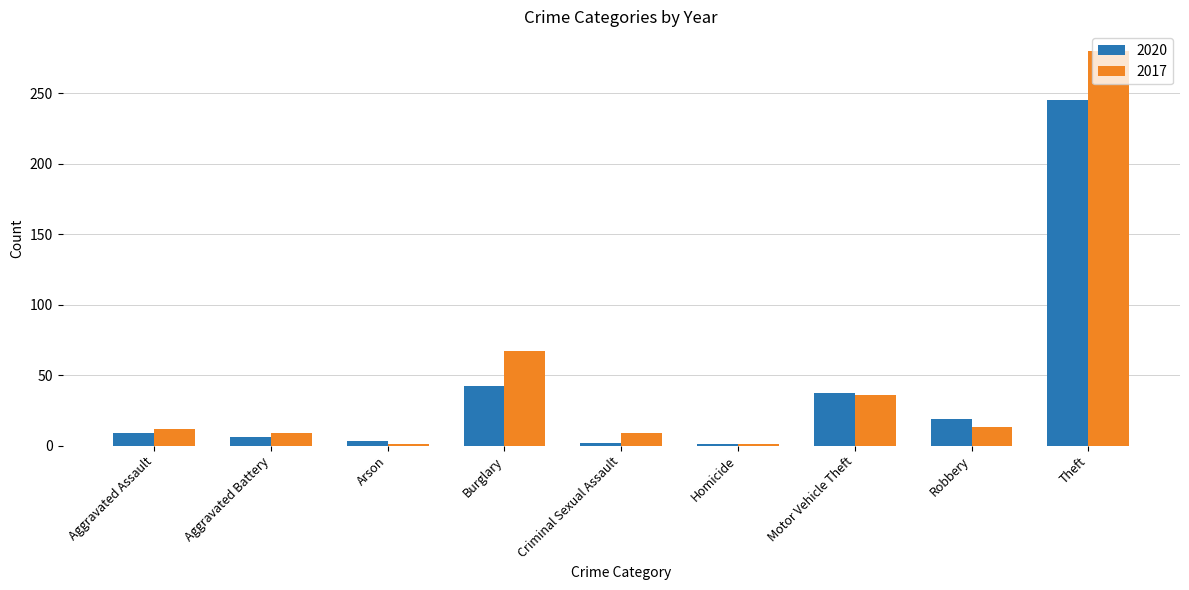

What is the lowest value of the 2020 series?

1